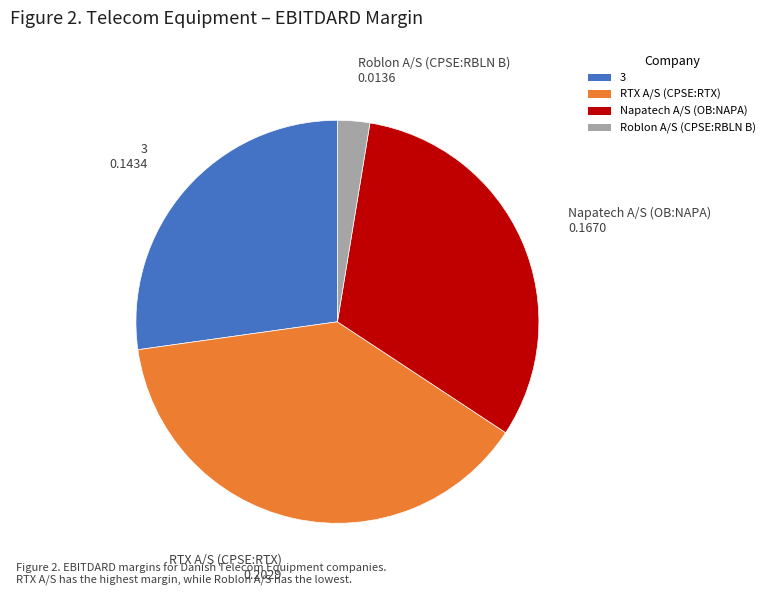

Is the sum of RTX A/S (CPSE:RTX) 0.2029 and Roblon A/S (CPSE:RBLN B) 0.0136 greater than half?

No